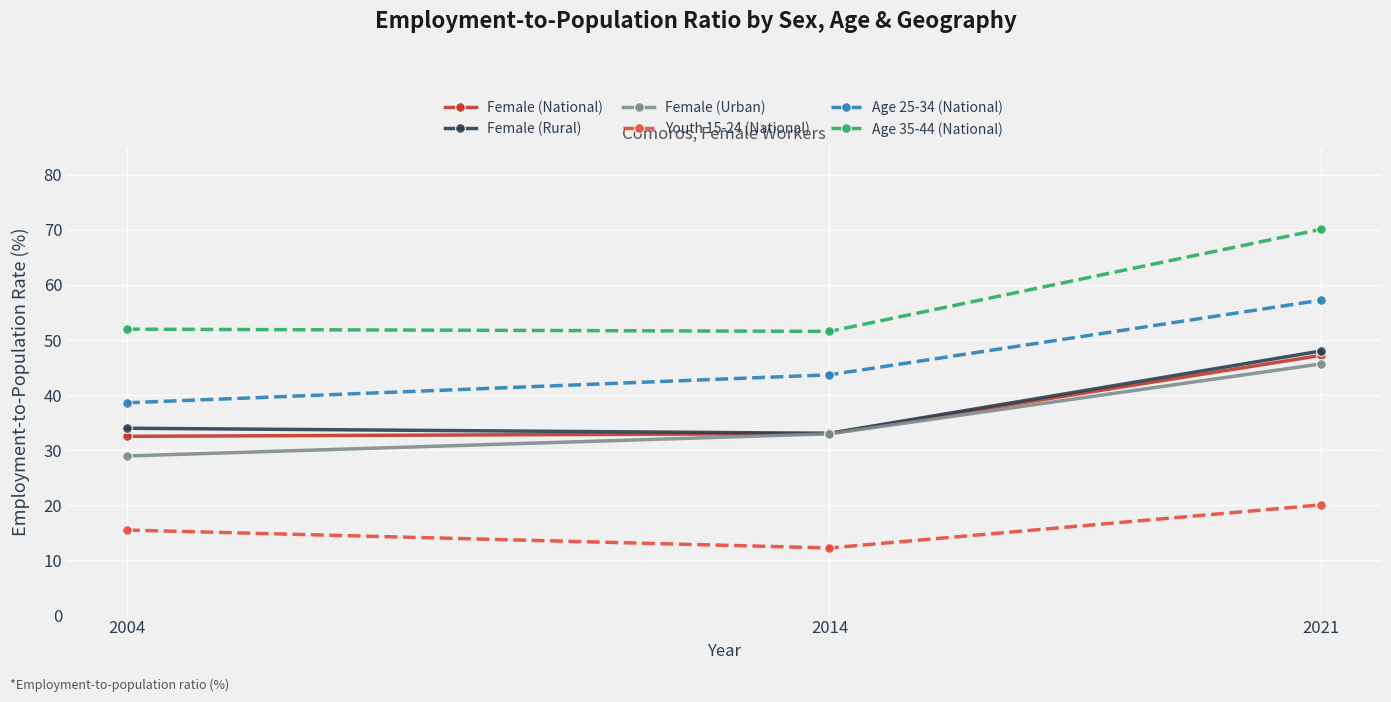

At which label does Youth 15-24 (National) first exceed 15?

2004